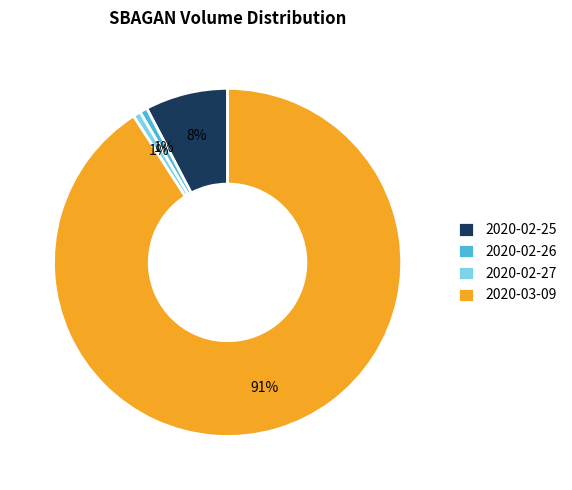

Between 2020-02-25 and 2020-02-27, which is larger?

2020-02-25